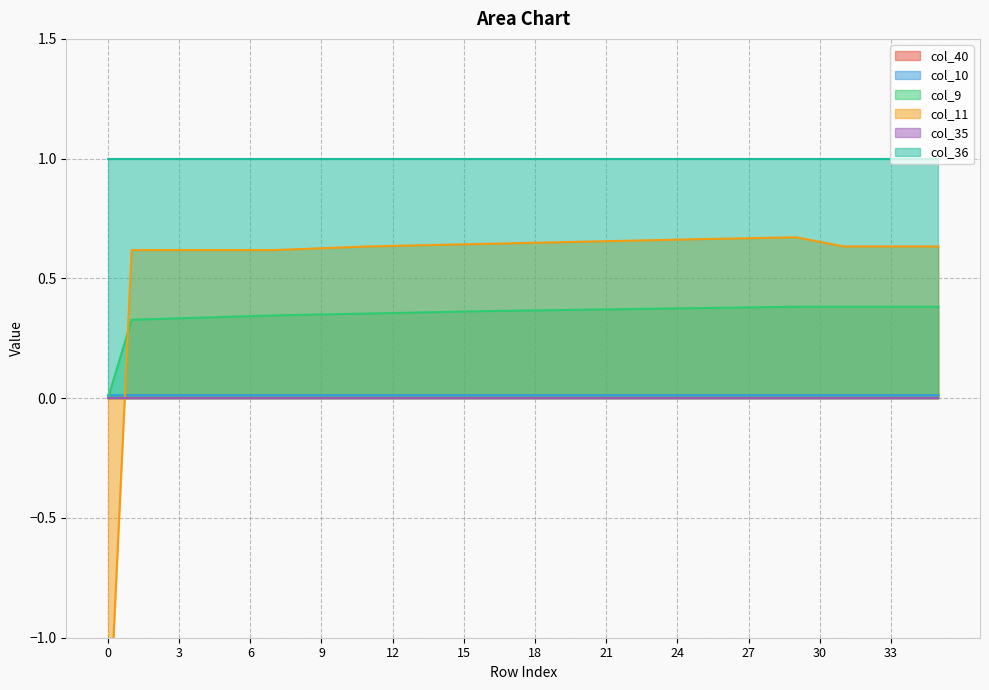

List the labels in order of col_10 value, smallest first.

0, 1, 2, 6, 7, 8, 9, 10, 11, 12, 13, 14, 15, 16, 17, 18, 19, 20, 21, 29, 28, 5, 22, 27, 30, 4, 26, 3, 23, 24, 25, 31, 32, 33, 34, 35